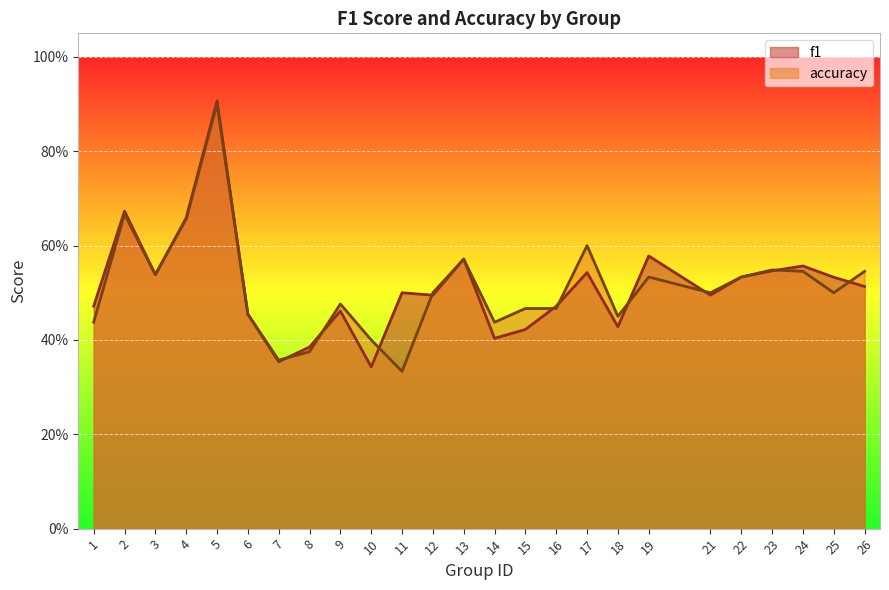

What is the difference between the f1 values at 12 and 14?

0.1